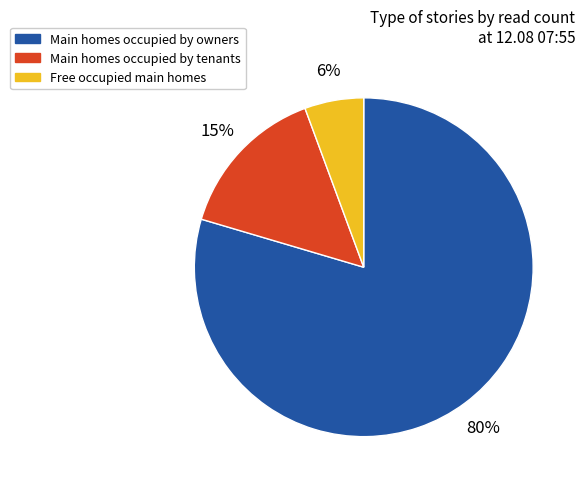

To the nearest percent, what is the average slice percentage?

33%